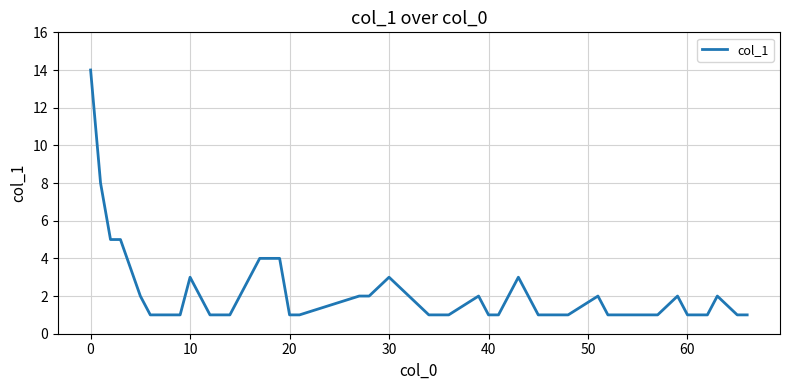

What is the difference between the maximum and minimum values?

13